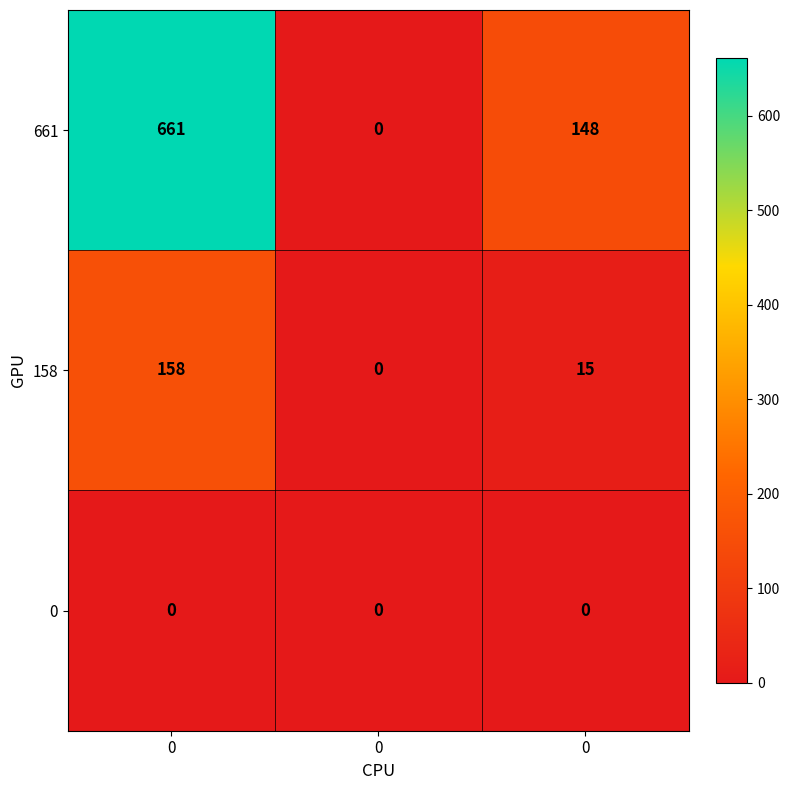

How many series are shown in this chart?

3